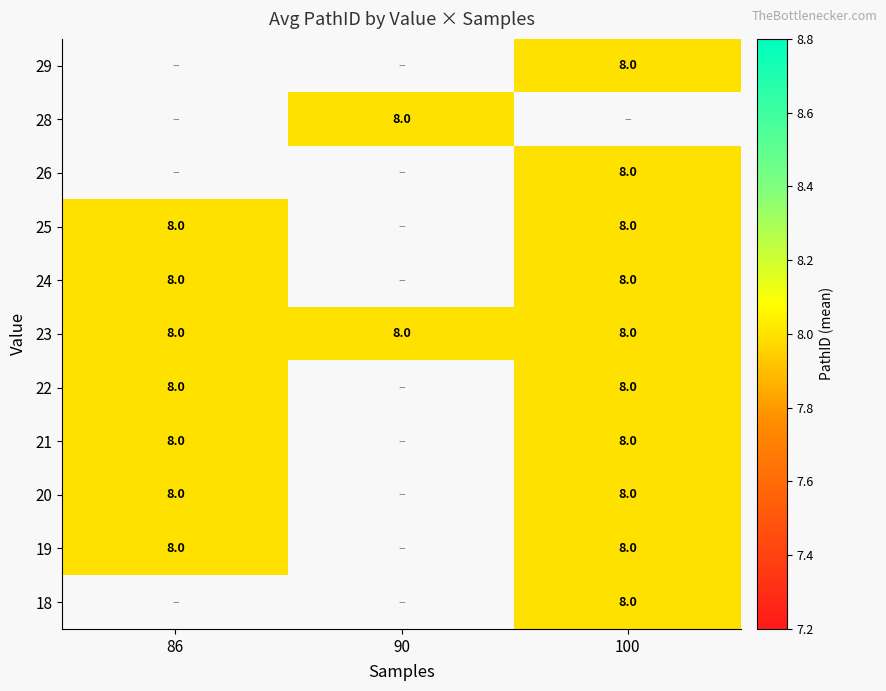

Is it true that 20 equals 13.7 at 100?

False